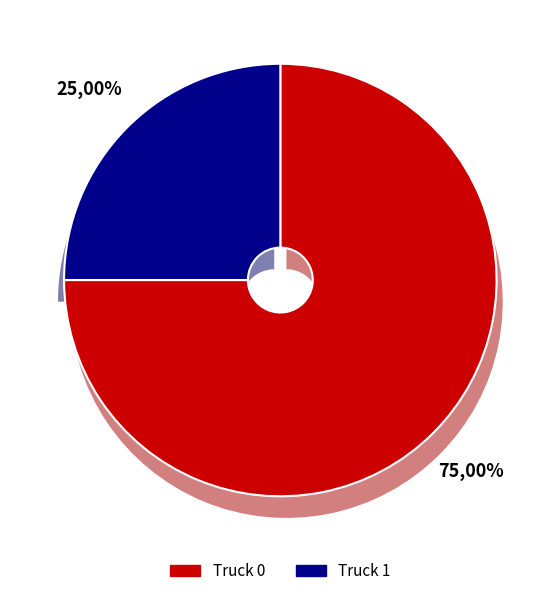

Rank the categories by value from highest to lowest.

Truck 0, Truck 1